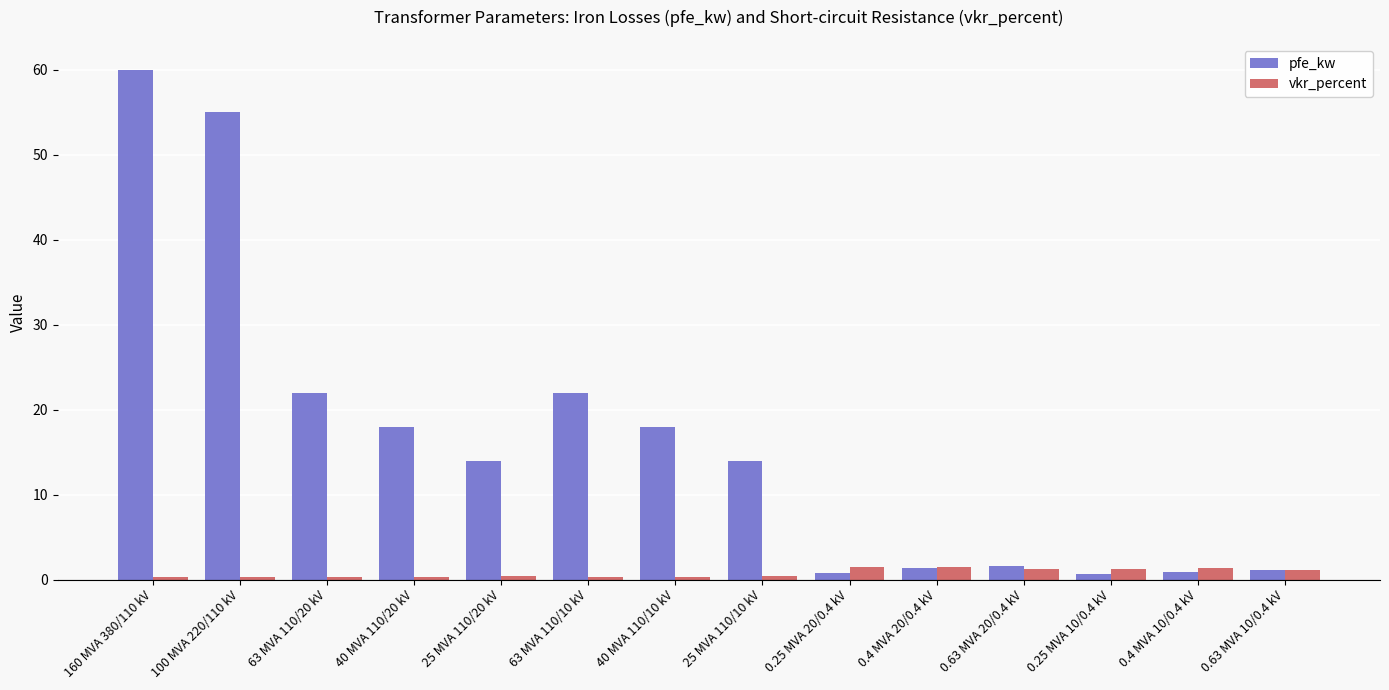

What is the total value across all series at 0.63 MVA 20/0.4 kV?

2.9